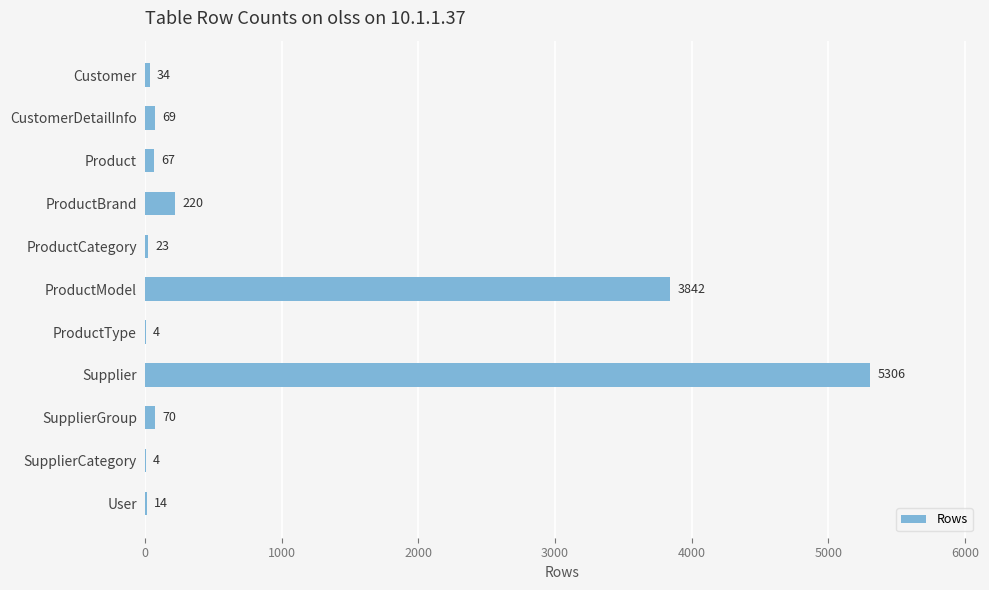

Where is the data nearest to the value 2655?

ProductModel